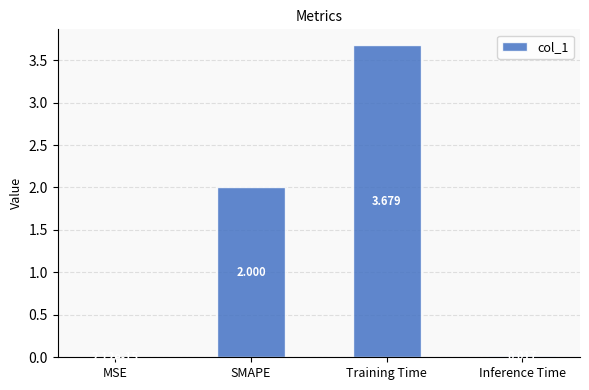

Which has a higher value, Inference Time or SMAPE?

SMAPE